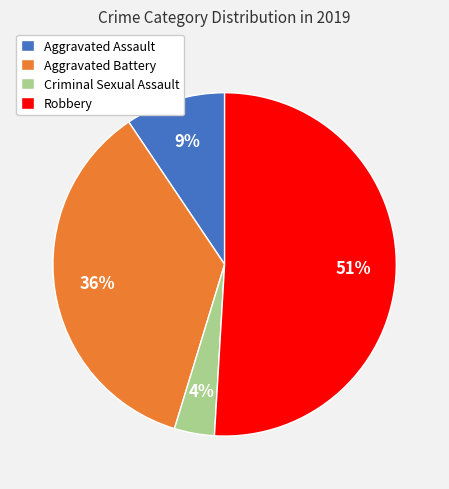

To the nearest percent, what portion does Criminal Sexual Assault represent?

4%